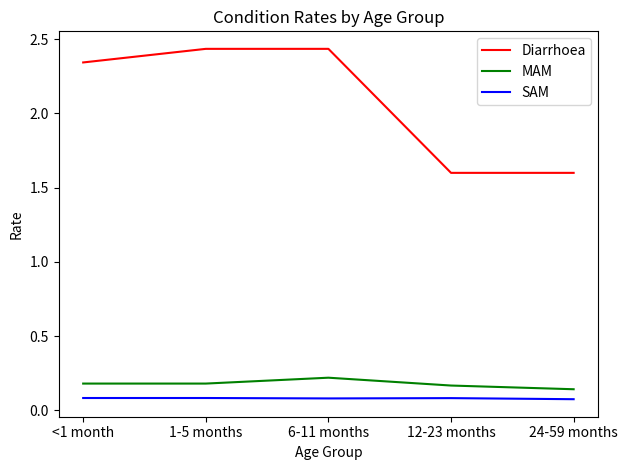

What position from the left is 12-23 months?

4